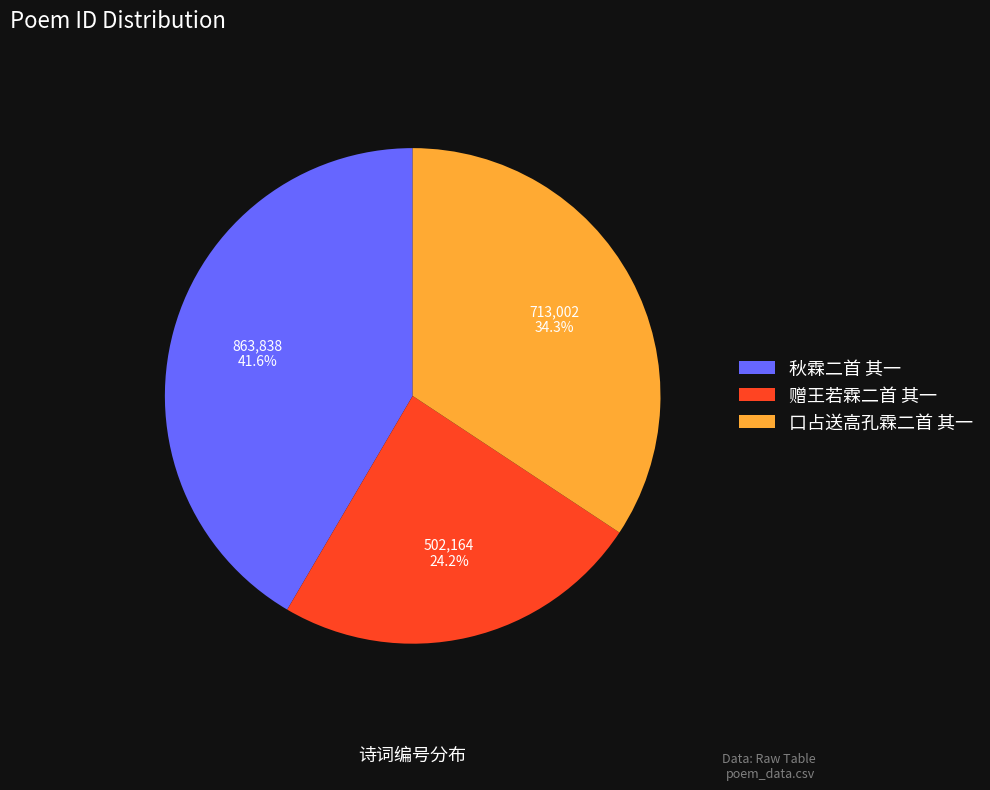

To the nearest percent, what is the average slice percentage?

33%